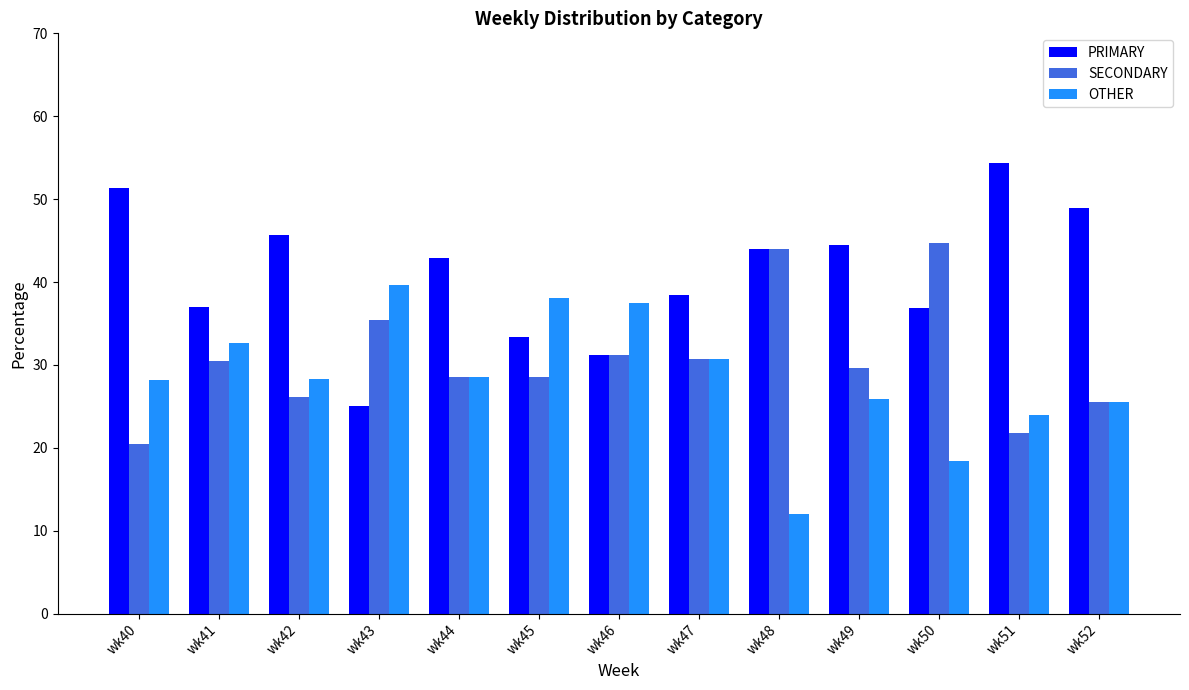

What is the value of the OTHER bar at the 3rd from the left?

28.3